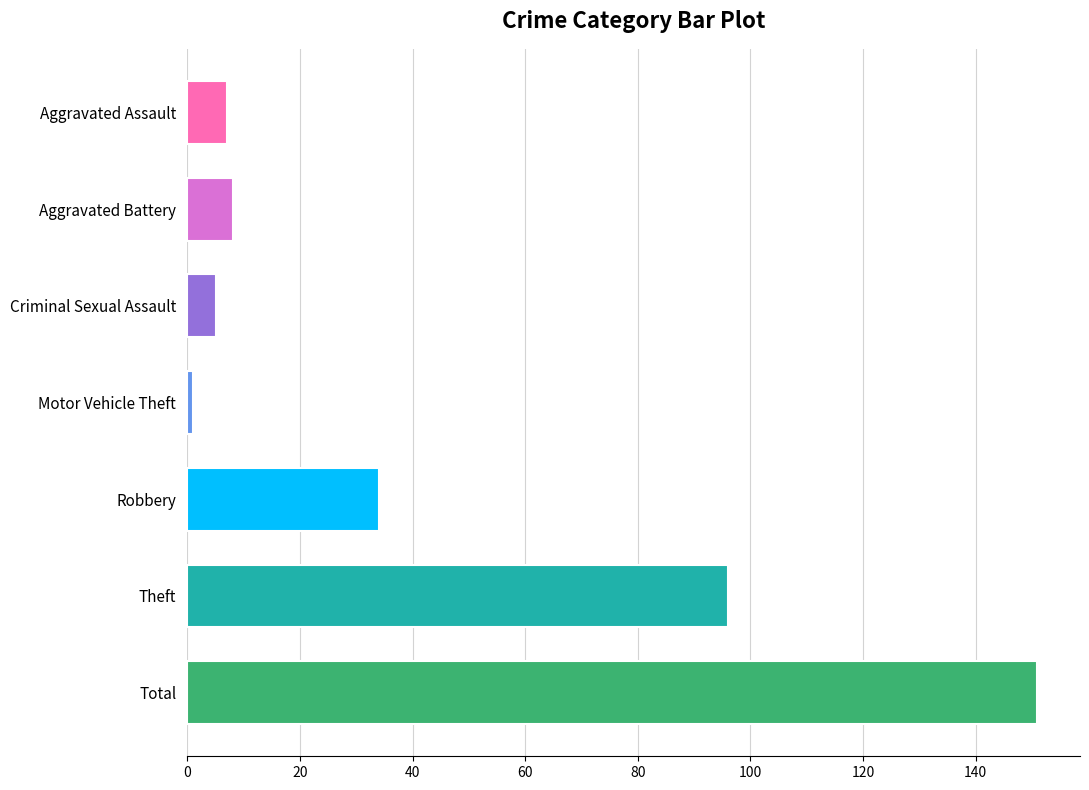

What is the difference between the values at Aggravated Battery and Robbery?

26